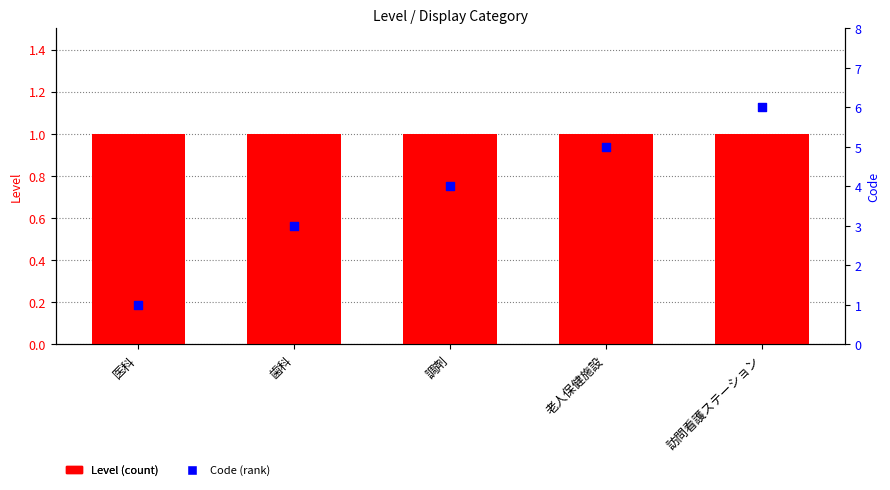

At which category is the sum across all series the highest?

訪問看護ステーション